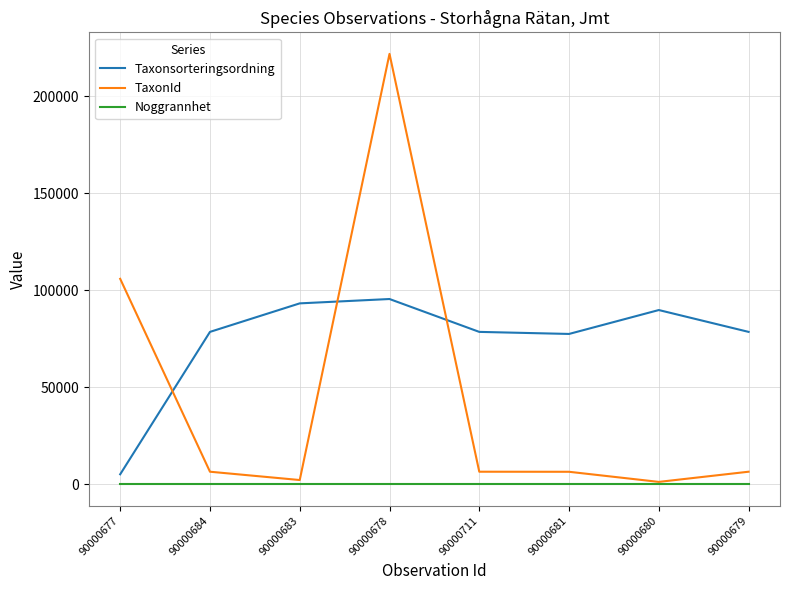

Where do Taxonsorteringsordning and TaxonId first cross each other?

90000677 and 90000684